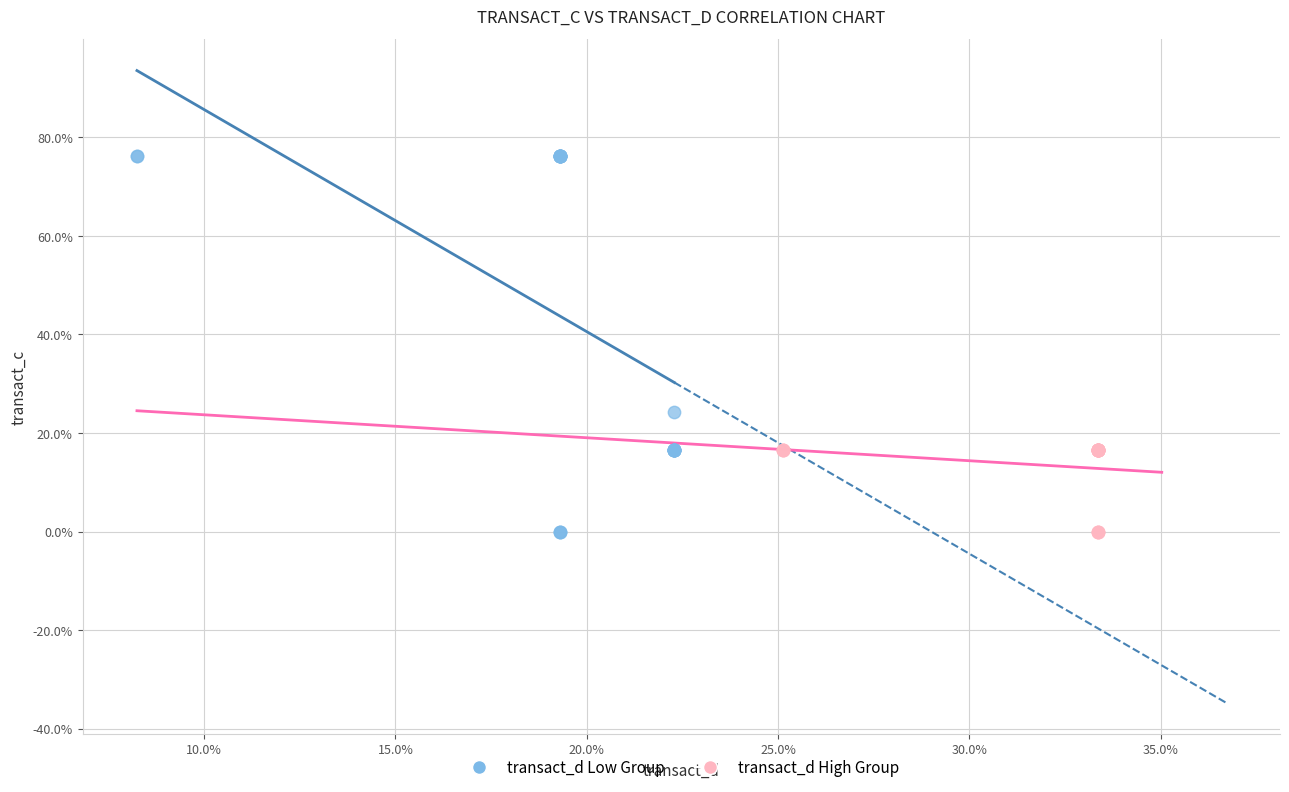

Which series has the largest Y range (max minus min)?

transact_d Low Group